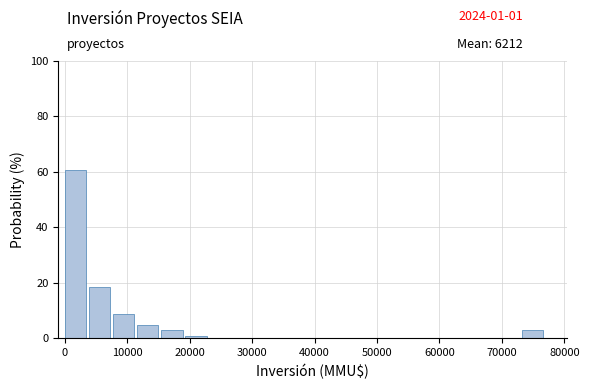

Around what value on the x-axis is the tallest bar? Give the approximate position of its centre, as read against the axis.

2000